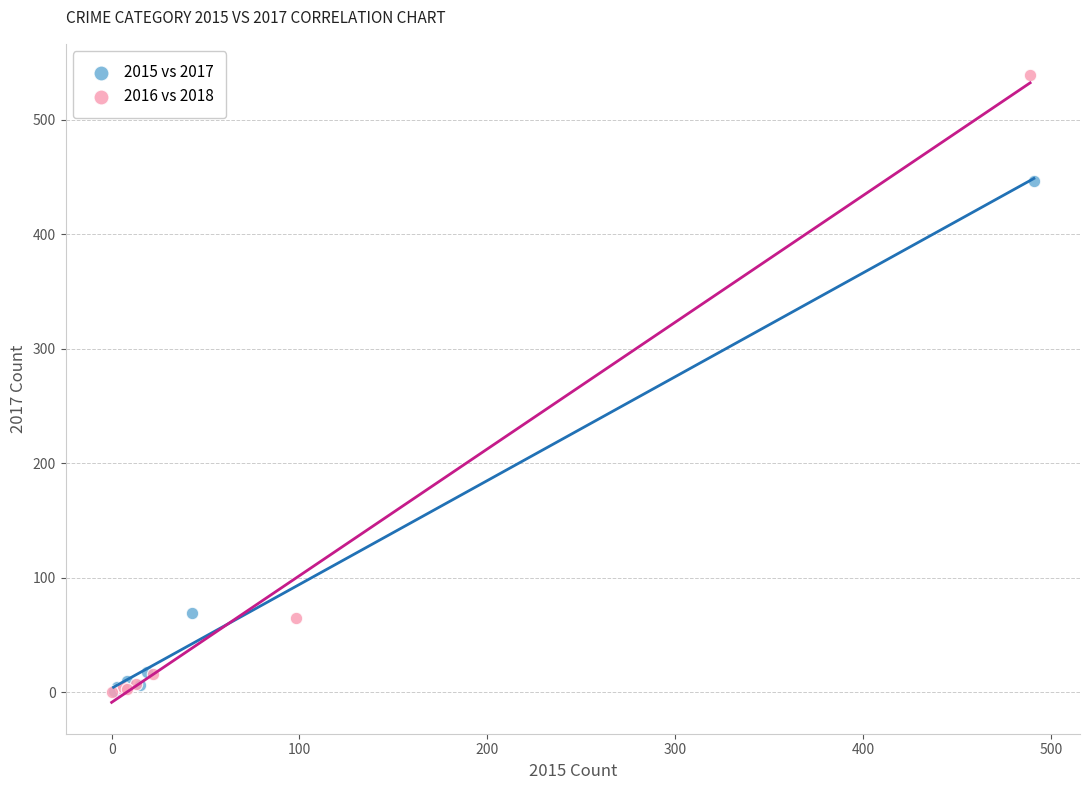

Which series contains the highest Y value?

2016 vs 2018